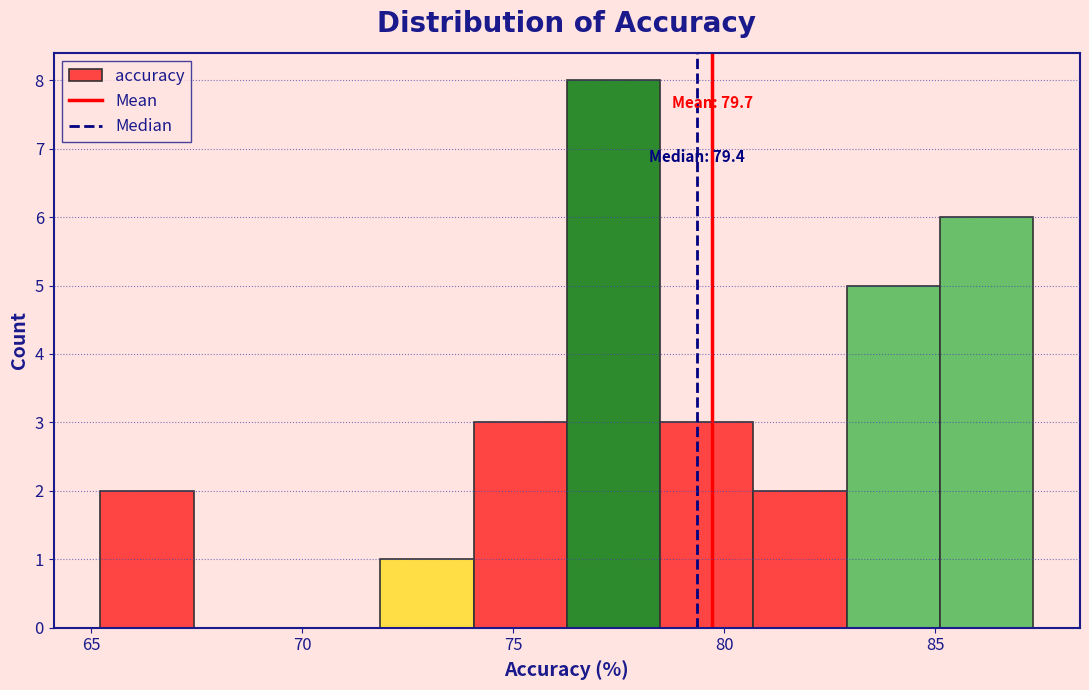

Over which range of the x-axis is the bar tallest?

76.5 to 78.5